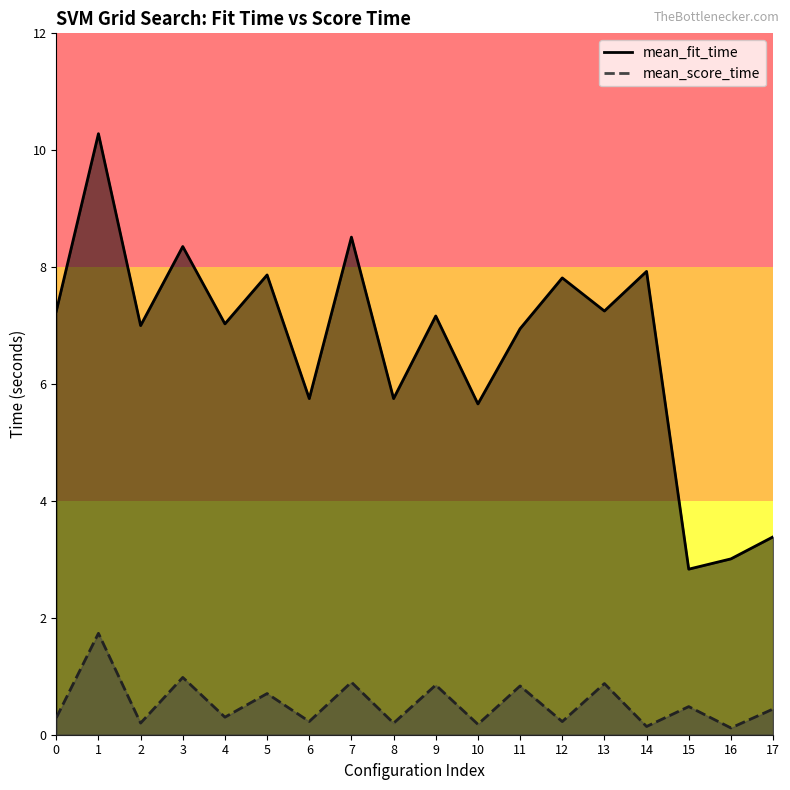

Reading left to right, transcribe all the data shown in this chart.

mean_fit_time: 0=7.2	1=10.3	2=7.0	3=8.4	4=7.0	5=7.9	6=5.8	7=8.5	8=5.8	9=7.2	10=5.7	11=6.9	12=7.8	13=7.2	14=7.9	15=2.8	16=3.0	17=3.4
mean_score_time: 0=0.3	1=1.7	2=0.2	3=1.0	4=0.3	5=0.7	6=0.2	7=0.9	8=0.2	9=0.8	10=0.2	11=0.8	12=0.2	13=0.9	14=0.1	15=0.5	16=0.1	17=0.4